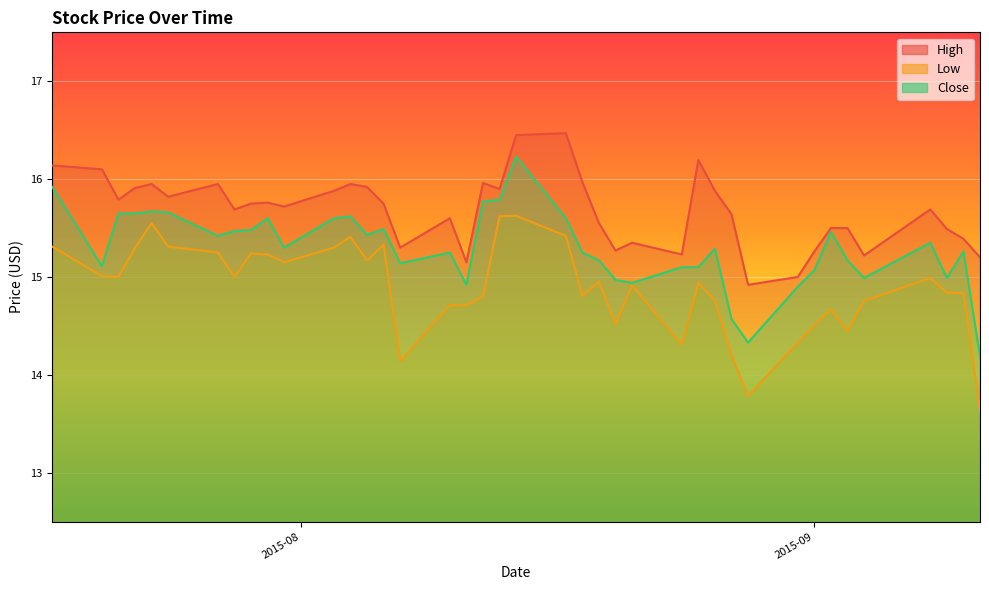

Is it true that Low equals 25.7 at 2015-07-17?

False